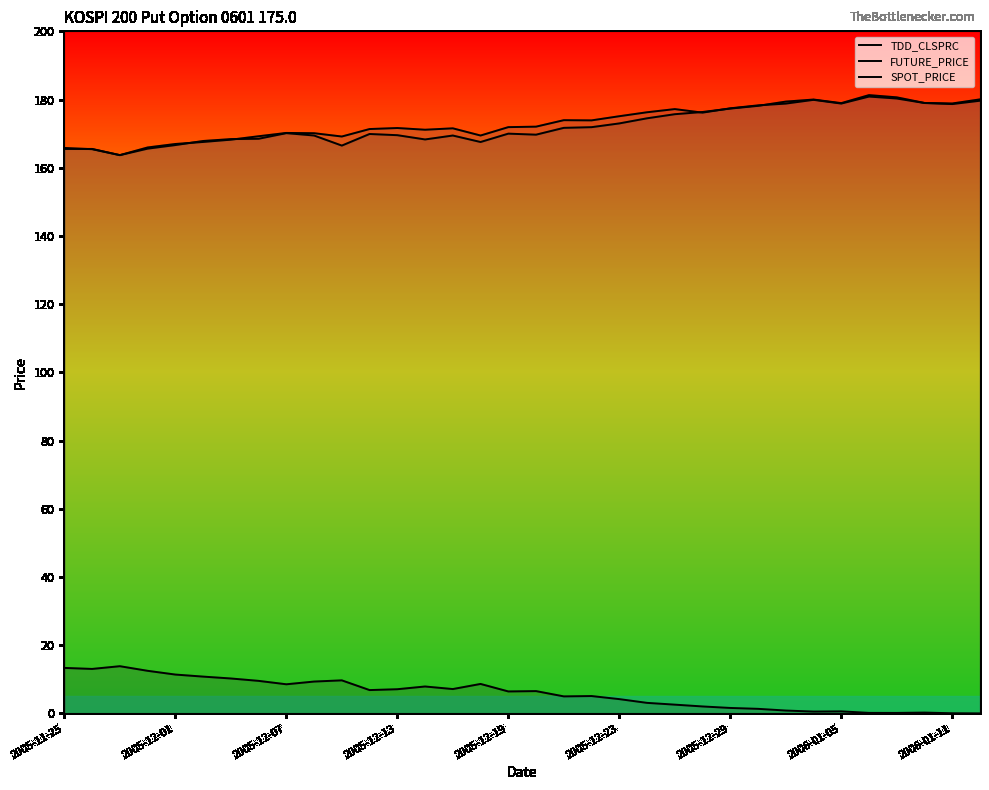

What is the value of the SPOT_PRICE point at the 19th from the left?

173.9